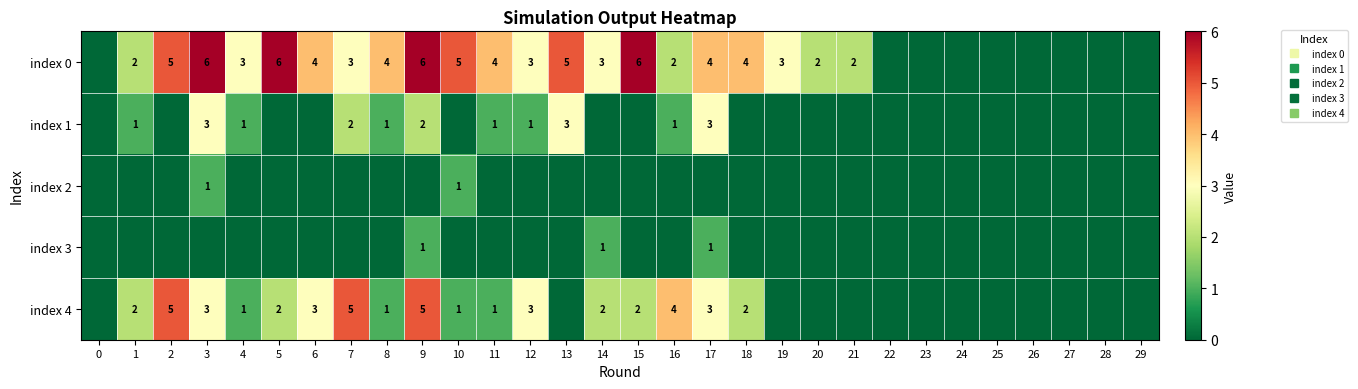

At 10, list the series in order from largest to smallest.

index 0, index 2, index 4, index 1, index 3